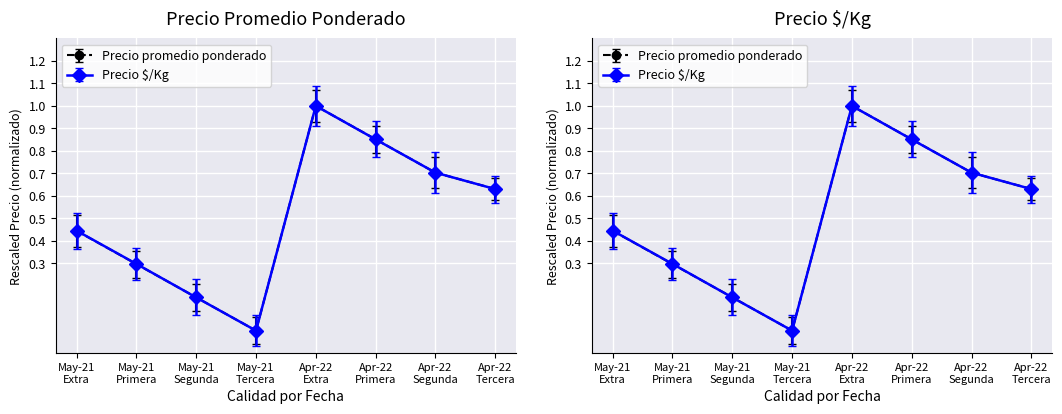

What are all the series names shown in the legend?

Precio promedio ponderado, Precio $/Kg